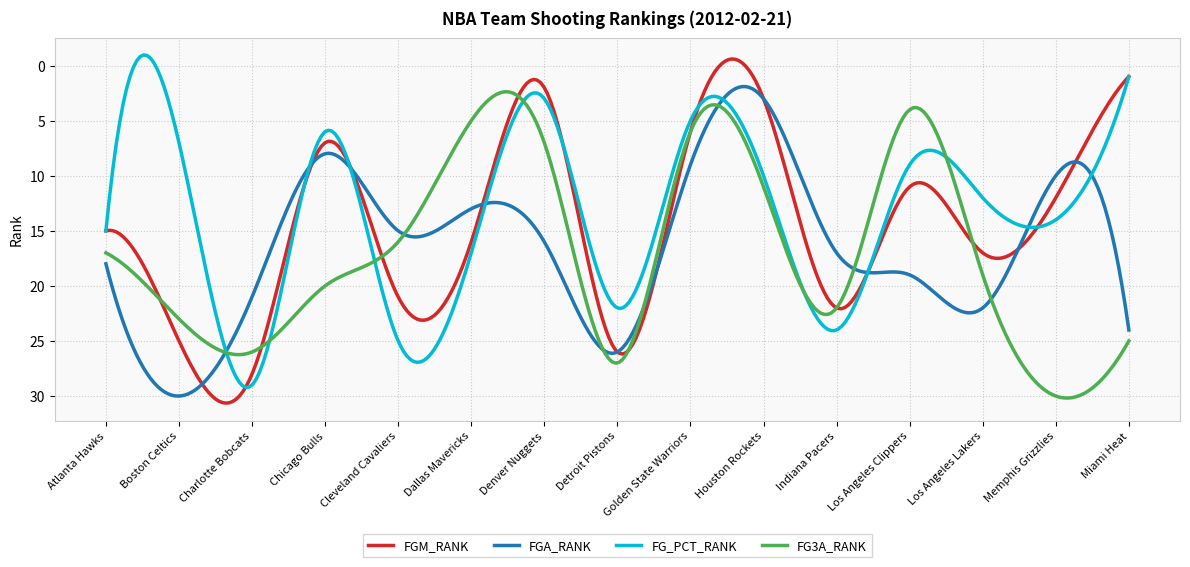

What is the smallest value displayed?

-1.0